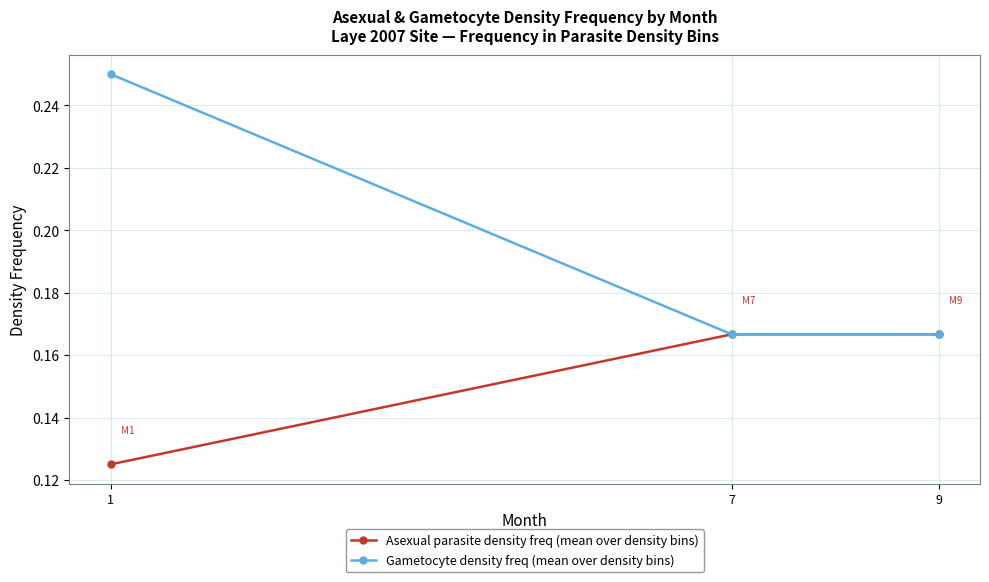

How many data points does each series have?

3